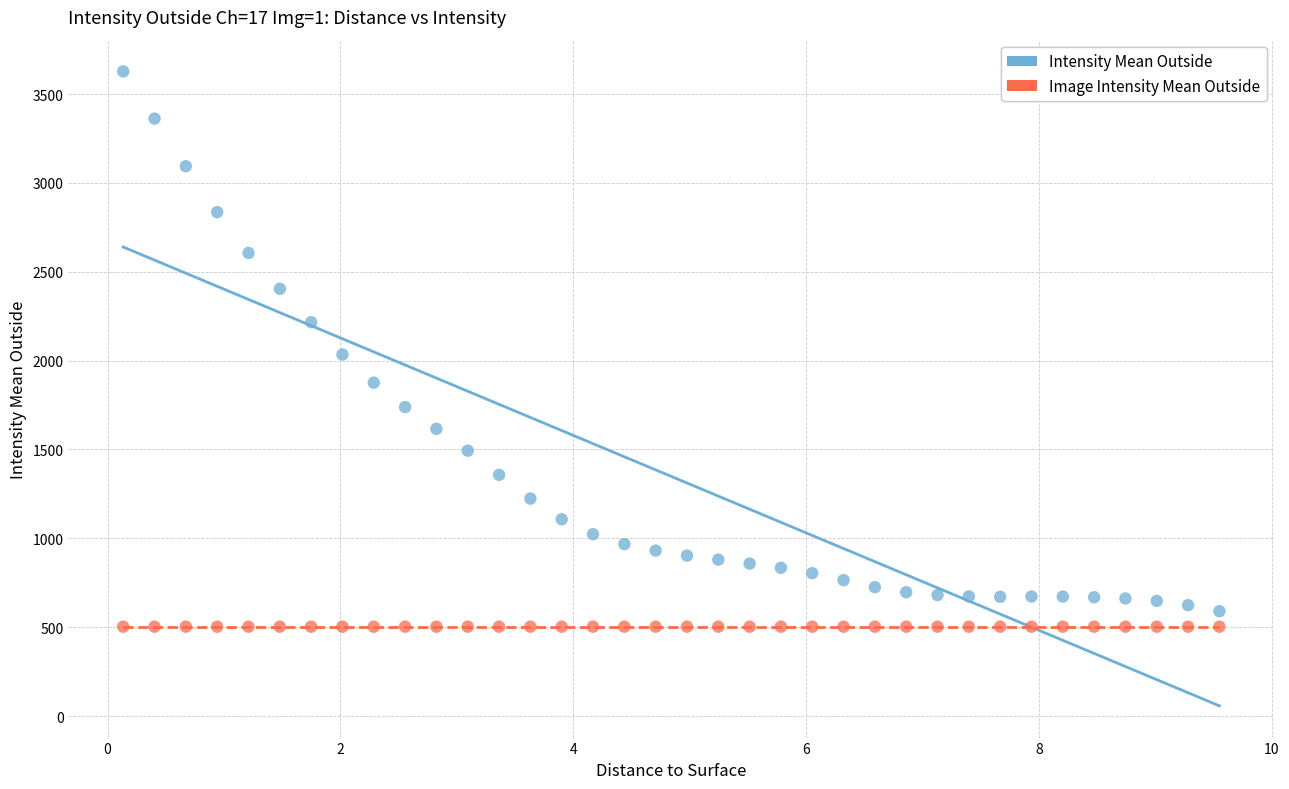

What are all the series names shown in the legend?

Intensity Mean Outside, Image Intensity Mean Outside